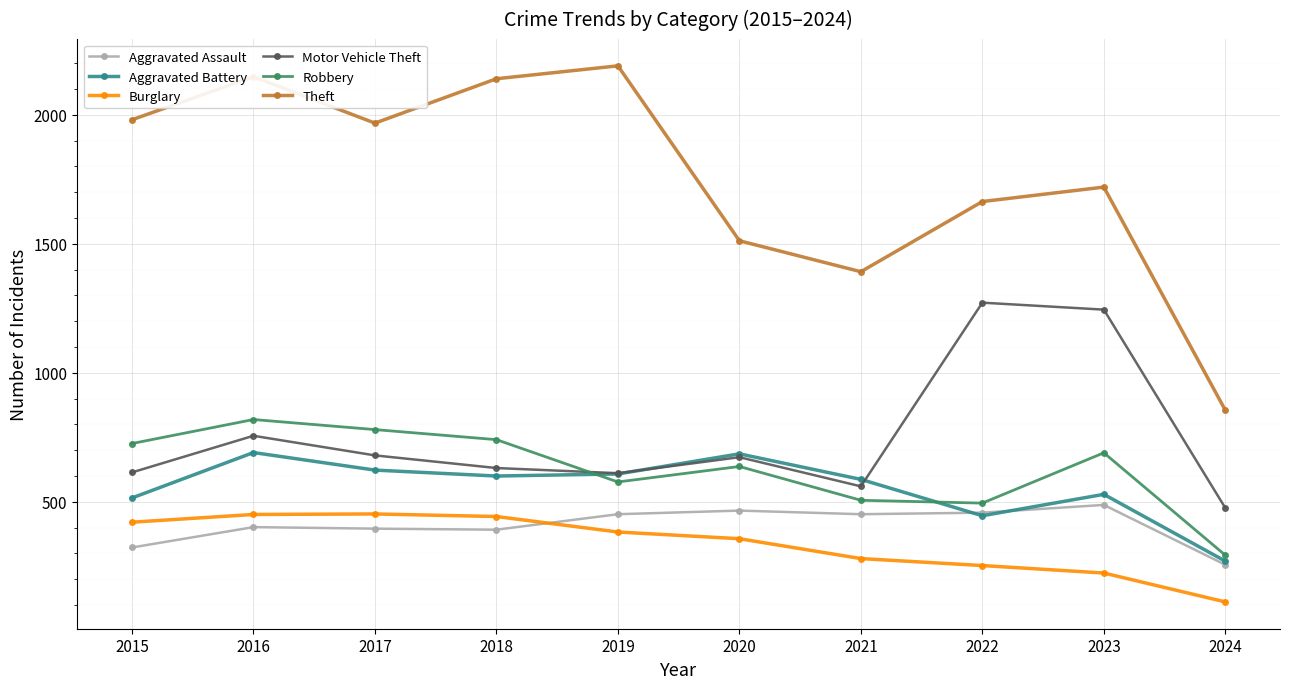

Where is Theft nearest to the value 1522?

2020